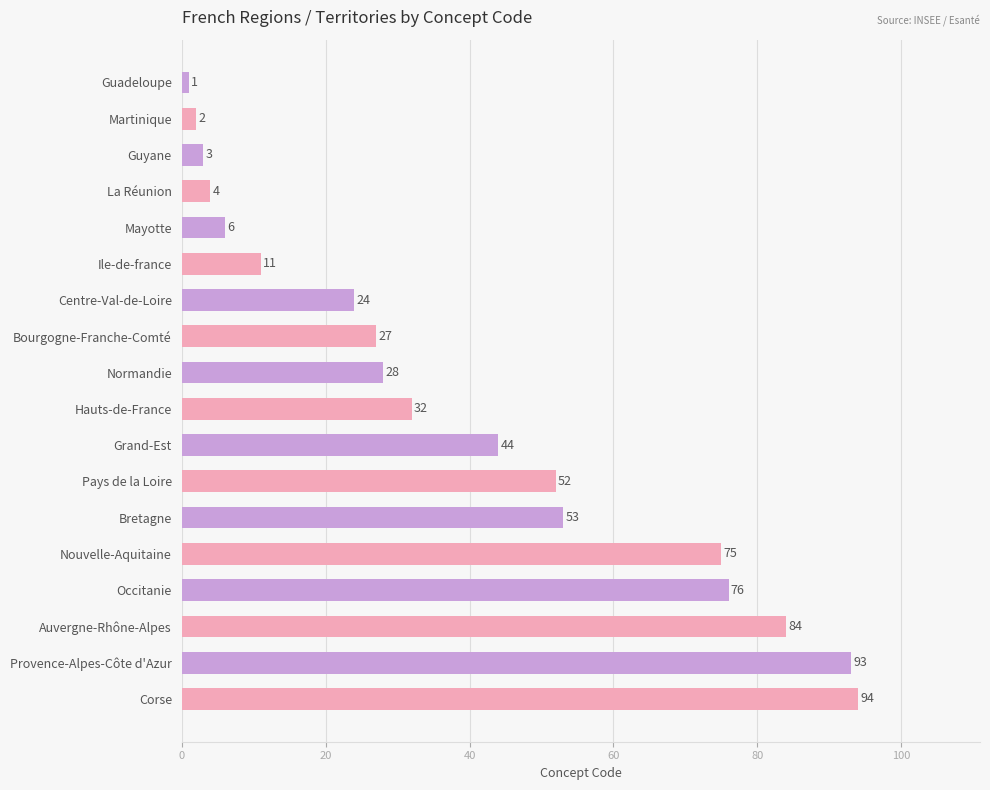

Reading top to bottom, extract all data points from this chart.

1	2	3	4	6	11	24	27	28	32	44	52	53	75	76	84	93	94